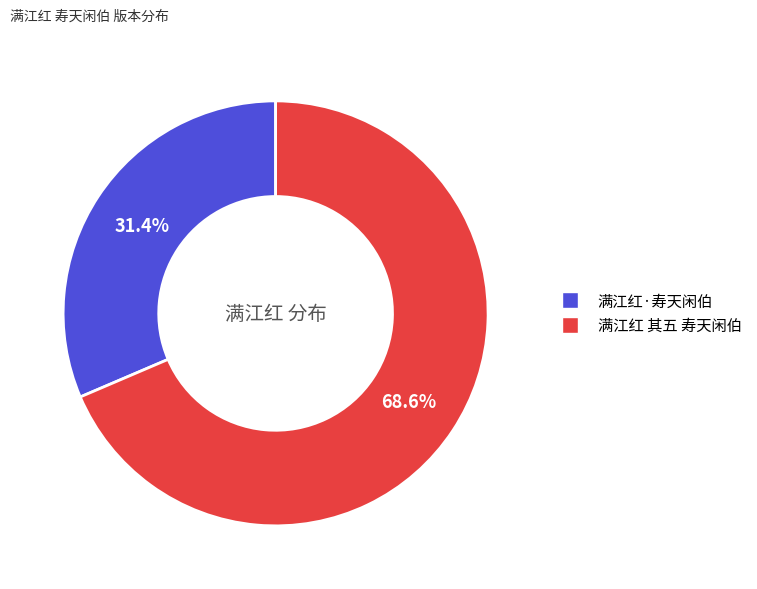

What is the ratio of the value at 满江红·寿天闲伯 to the value at 满江红 其五 寿天闲伯?

0.5